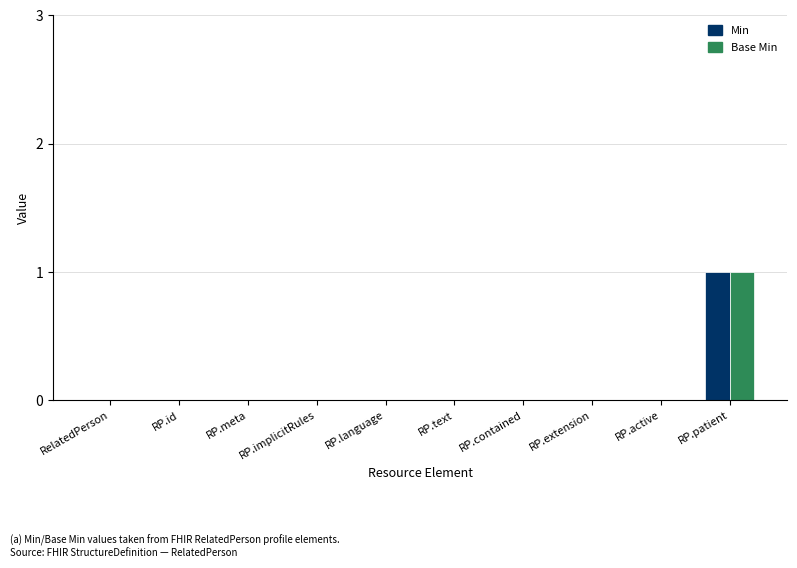

At which category is the sum across all series the highest?

RP.patient